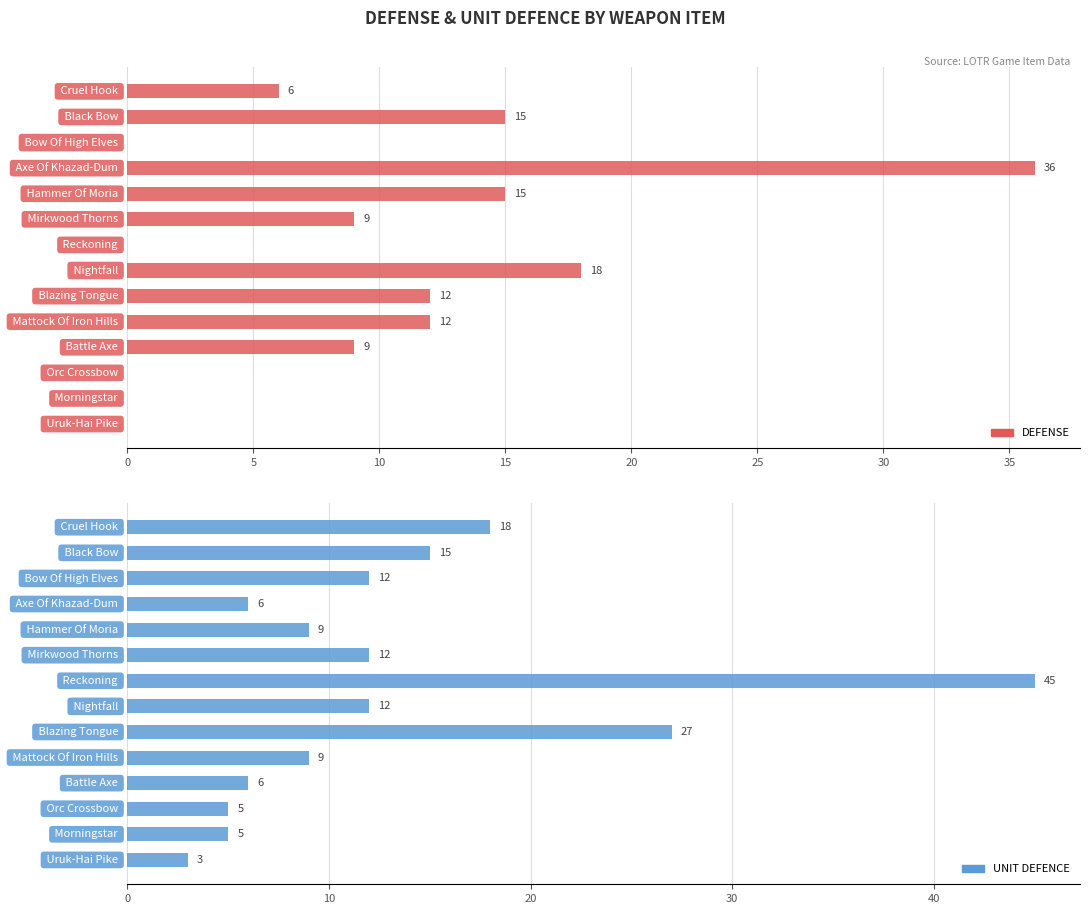

How many bars are there in each group?

2